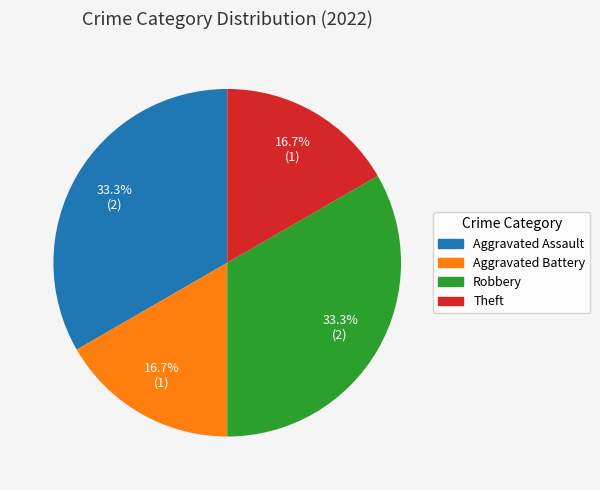

What portion of the pie excludes Robbery?

66.7%